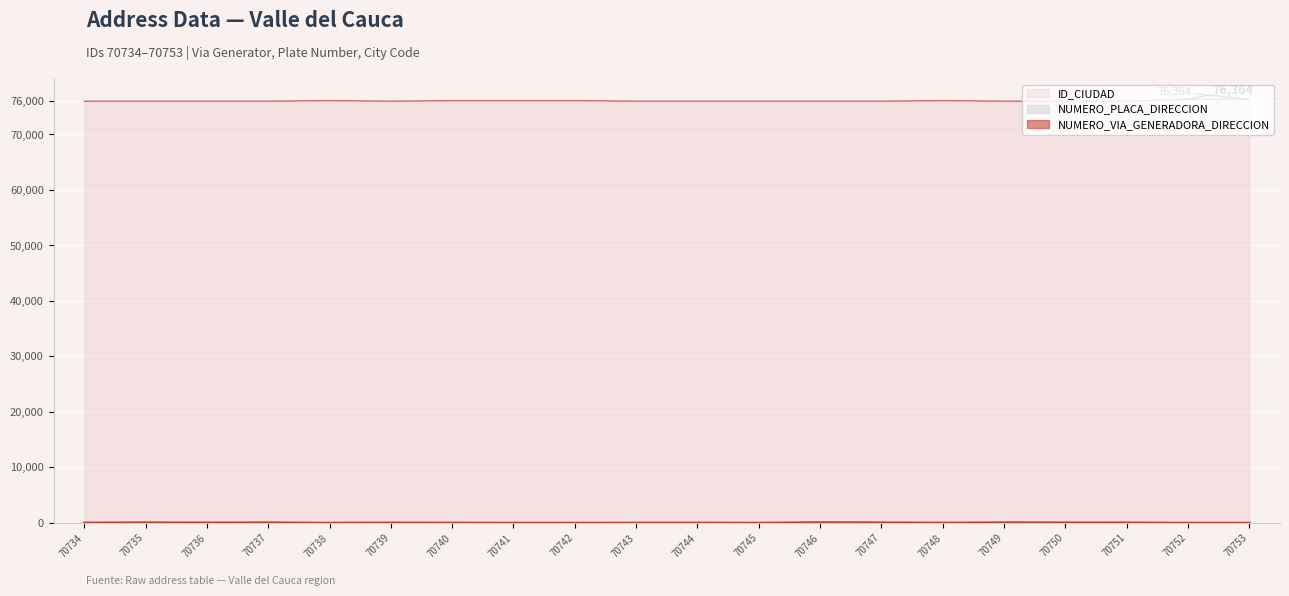

Reading right to left, list all the values displayed in this chart.

NUMERO_VIA_GENERADORA_DIRECCION: 0	0	1	43	55	12	61	96	1	14	8	0	0	12	41	0	16	44	16	5
NUMERO_PLACA_DIRECCION: 0	0	176	96	115	23	29	34	0	48	49	0	0	23	5	0	200	12	200	100
ID_CIUDAD: 76364	76364	76001	76001	76001	76109	76001	76001	76001	76001	76001	76109	76109	76109	76001	76109	76001	76001	76001	76001